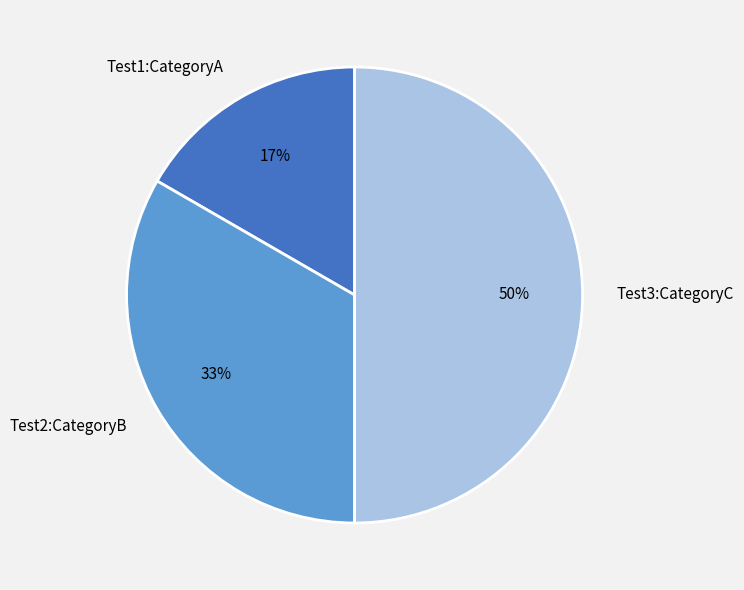

Do Test2:CategoryB and Test3:CategoryC together represent more than half of the pie?

Yes